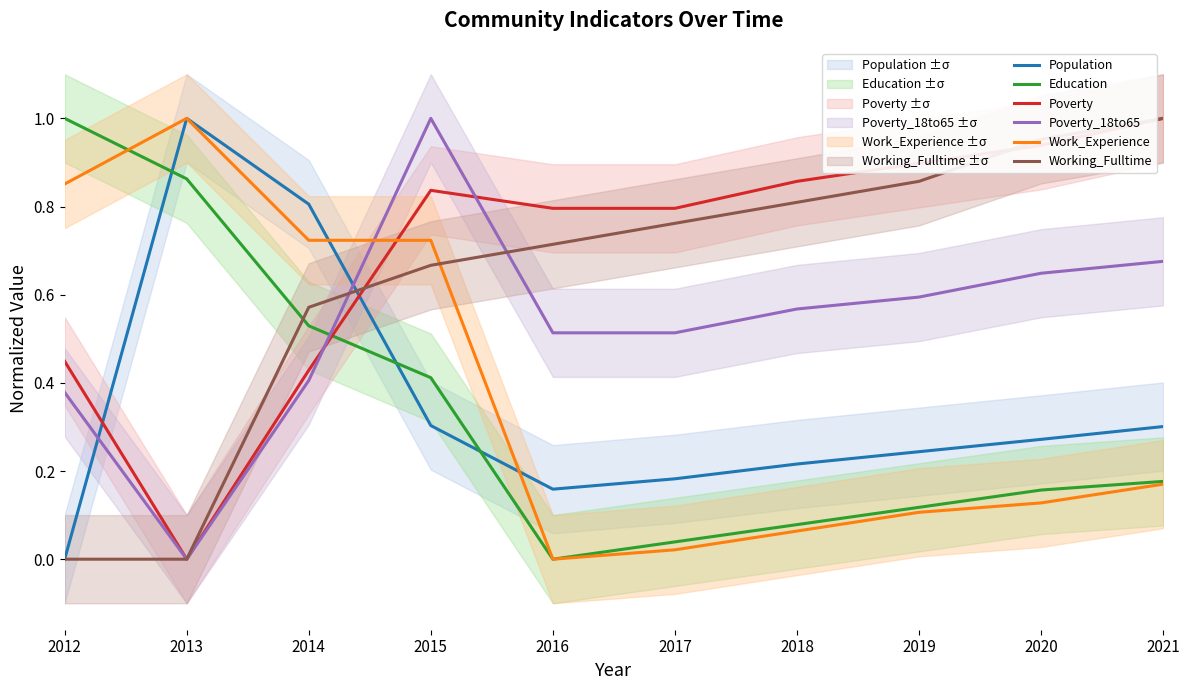

How many lines are shown in the chart?

6